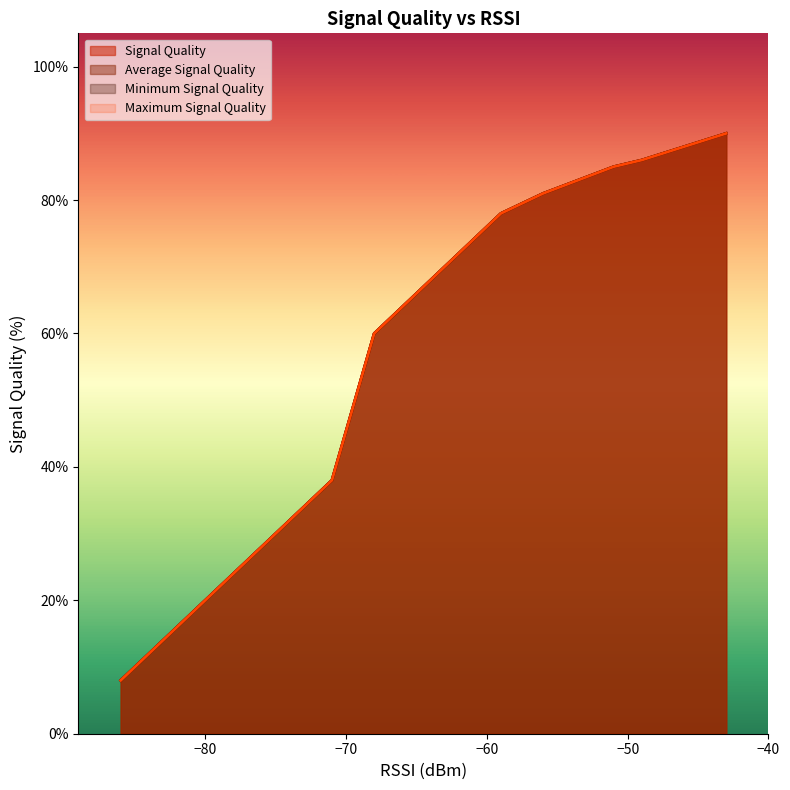

True or false: Signal Quality and Maximum Signal Quality cross at least once.

False